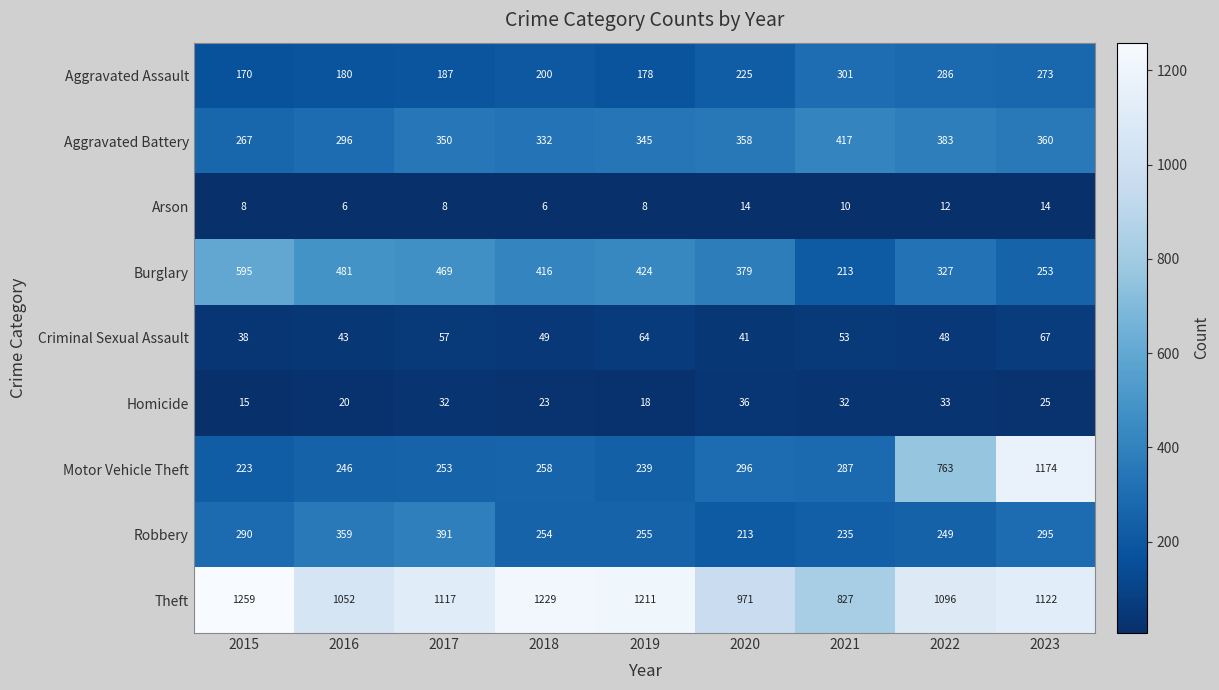

List the series in order of their peak value, highest first.

Theft, Motor Vehicle Theft, Burglary, Aggravated Battery, Robbery, Aggravated Assault, Criminal Sexual Assault, Homicide, Arson